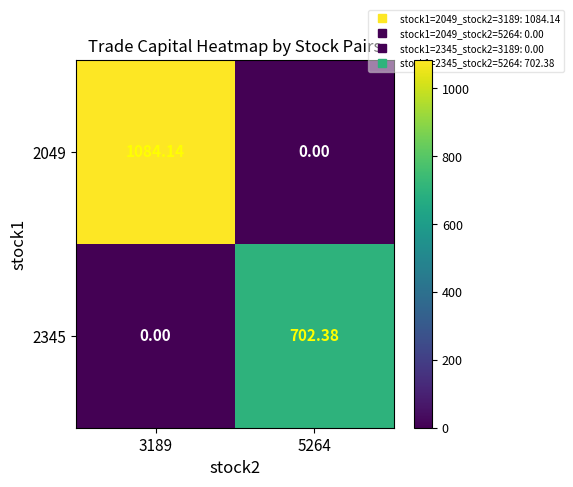

How many data points does each series have?

2